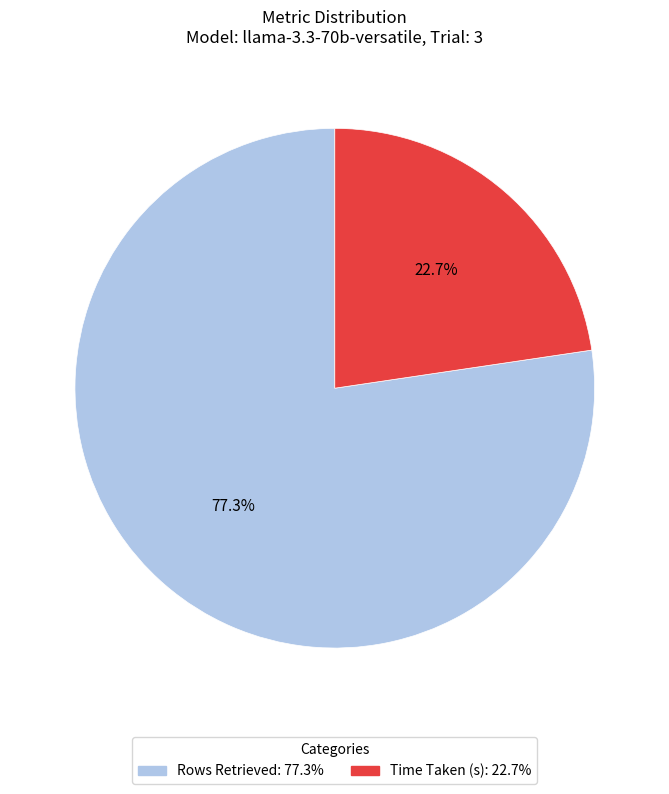

What is the largest slice in the pie chart?

Rows Retrieved